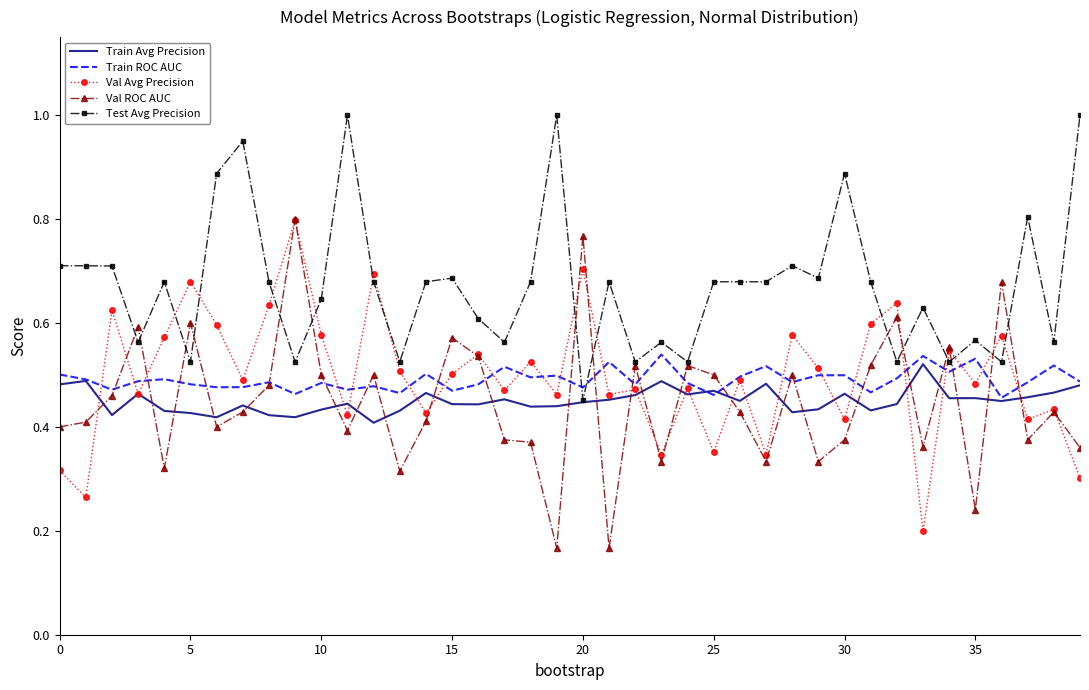

What is the greatest value displayed?

1.0